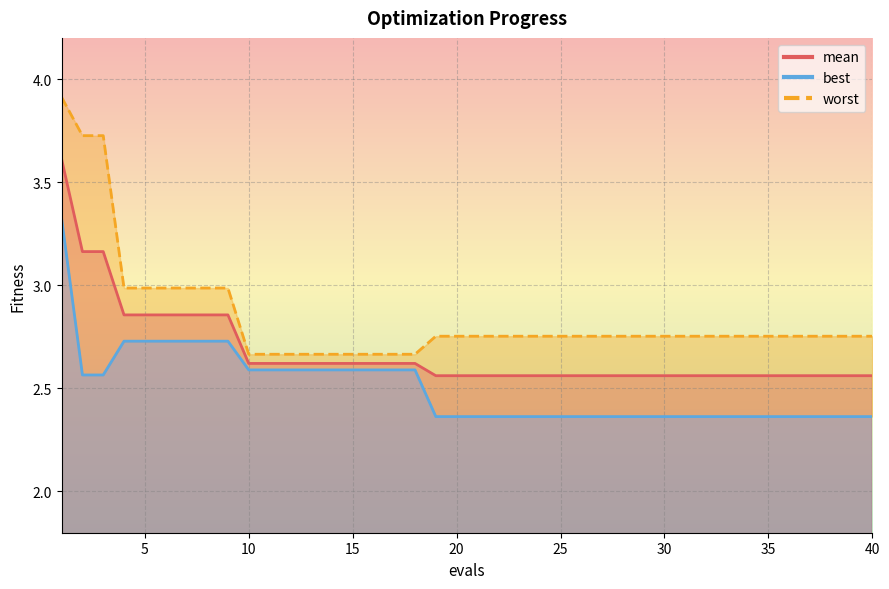

What is the minimum value for mean?

2.6